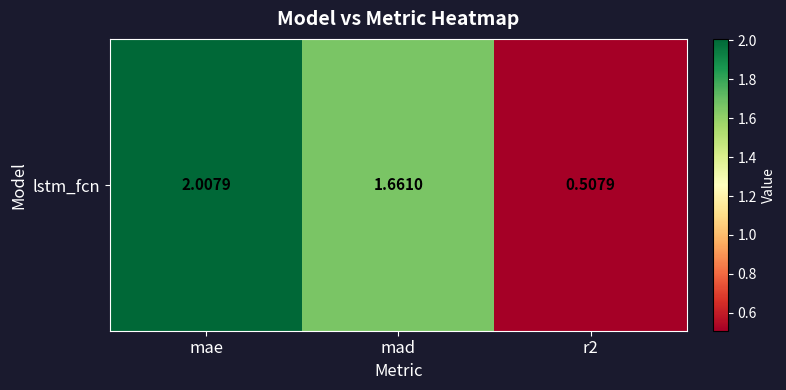

Where is the data nearest to the value 1?

r2